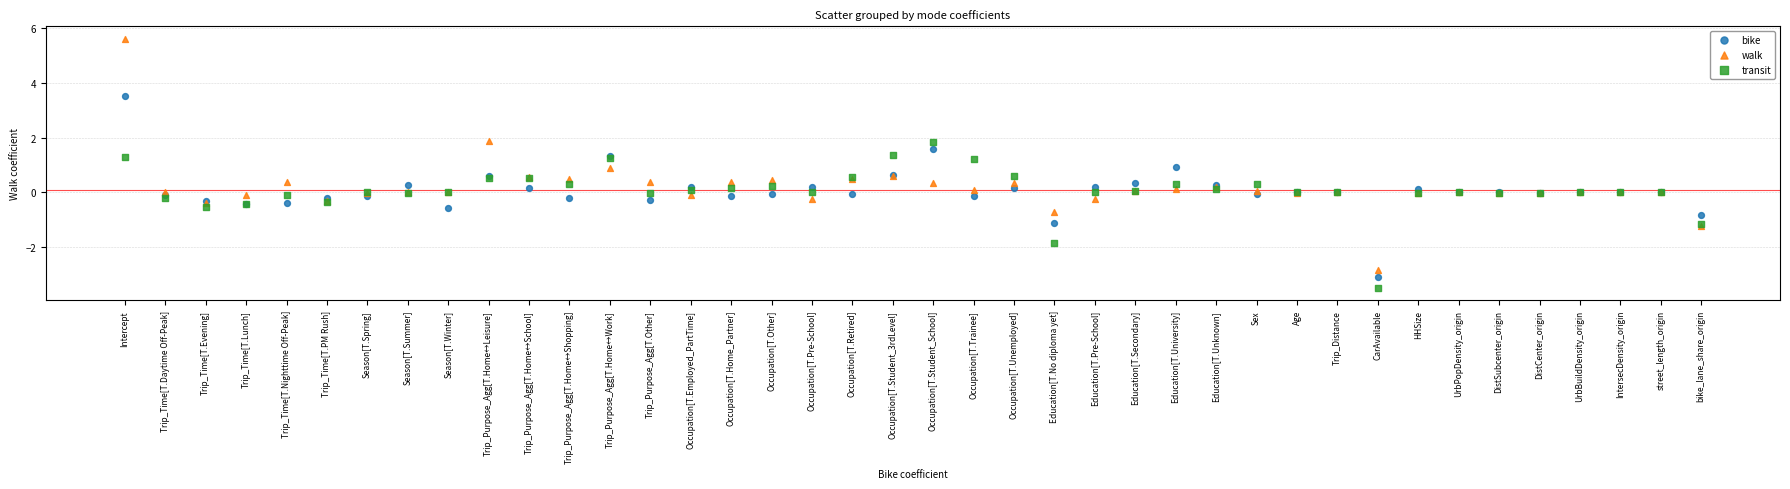

What are all the series names shown in the legend?

bike, walk, transit